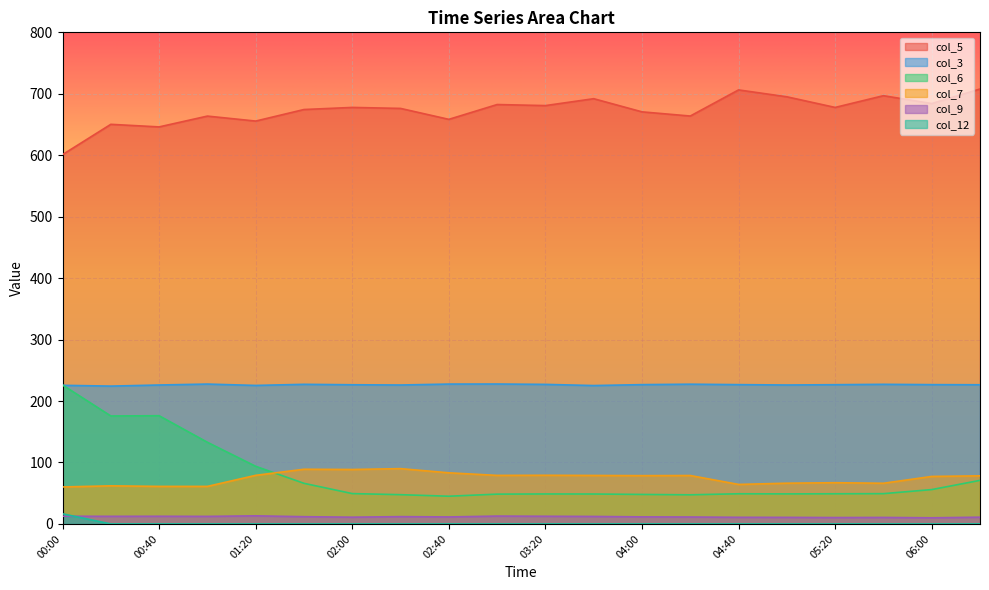

What value does the col_9 series have at 06:00?

10.0